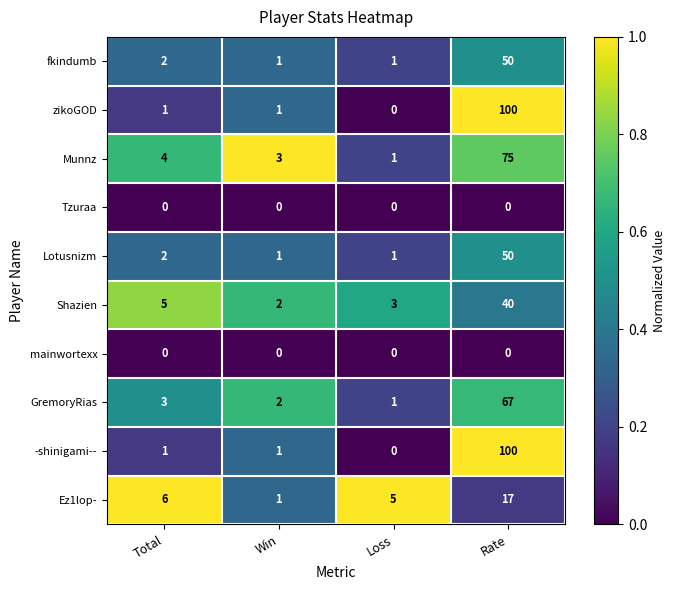

What is the maximum value shown in the chart?

100